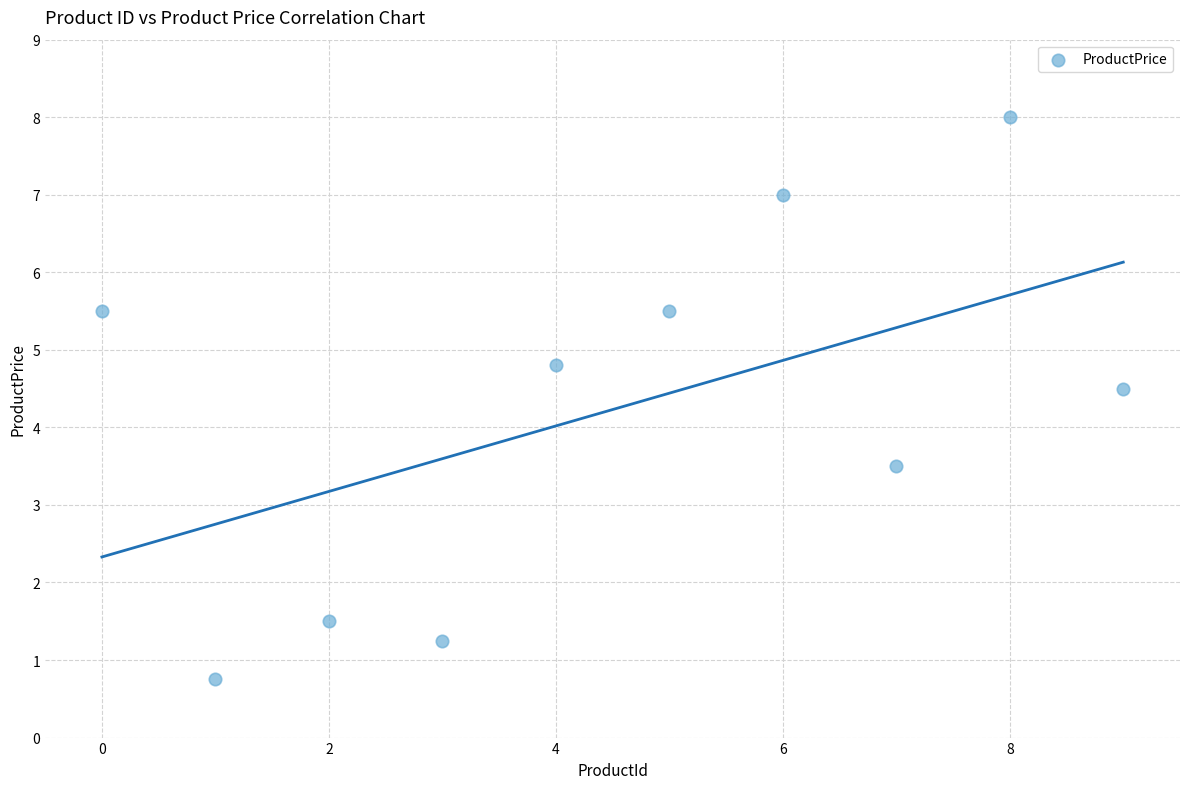

What is the average Y value?

4.2